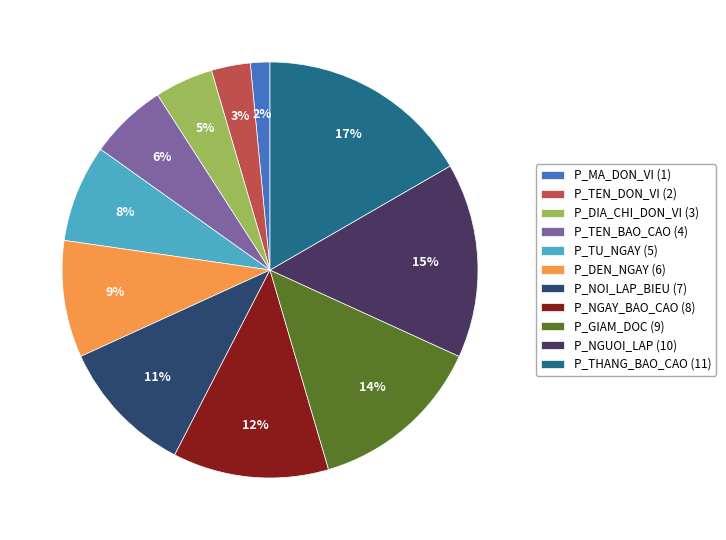

What percentage is the P_TU_NGAY slice, to the nearest percent?

8%